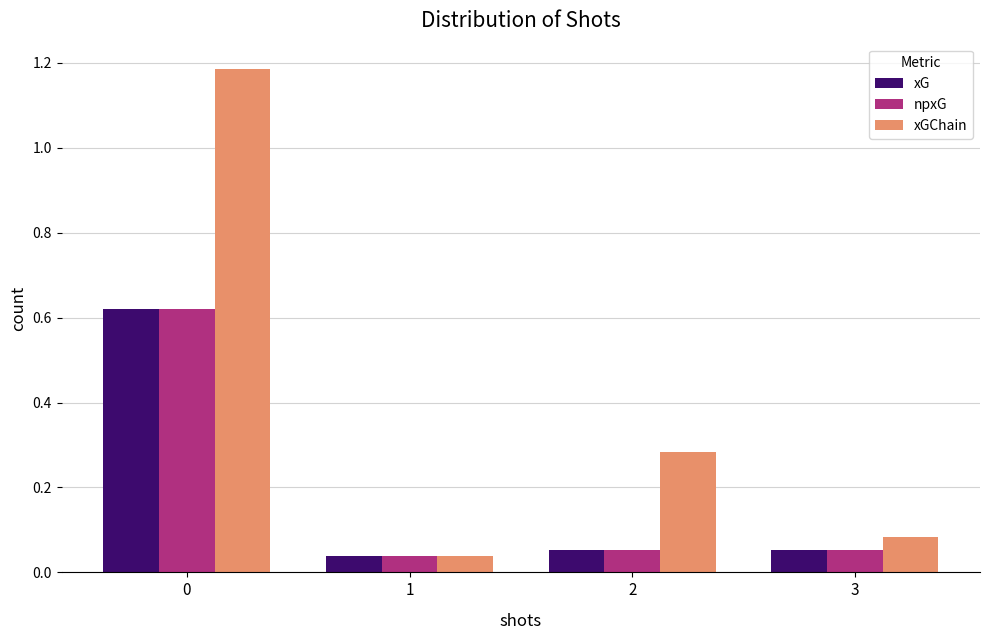

Is the value of xGChain at 3 greater than the value of xG at 2?

Yes